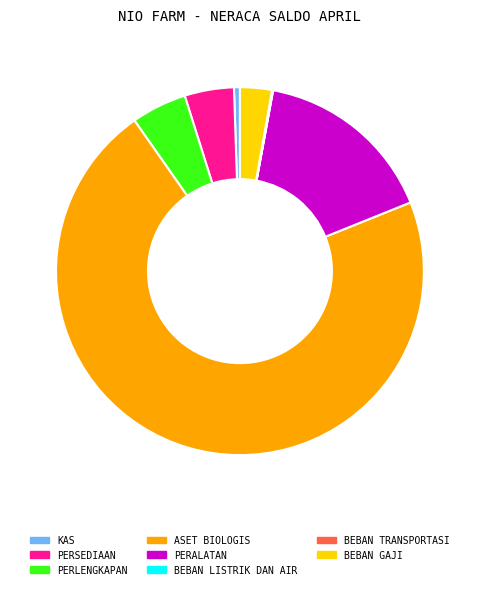

True or false: ASET BIOLOGIS accounts for 71% of the total.

True